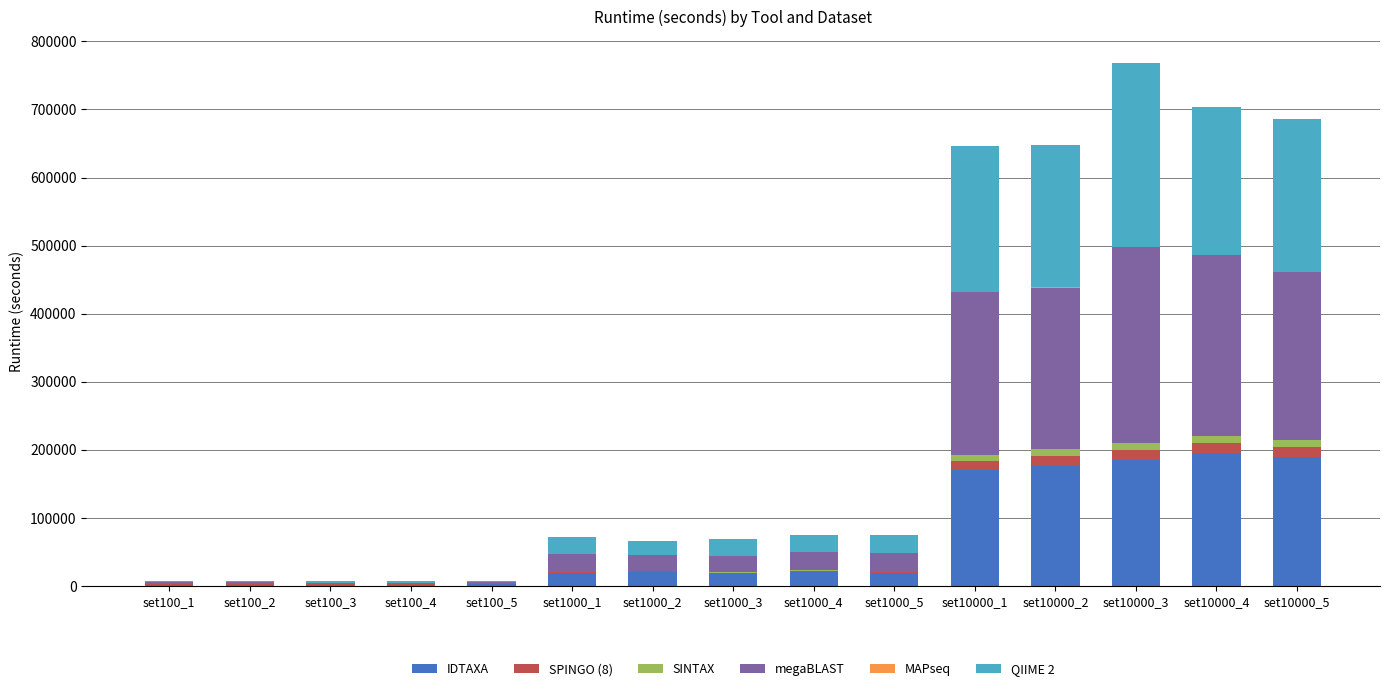

What is the maximum value for IDTAXA?

195237.1